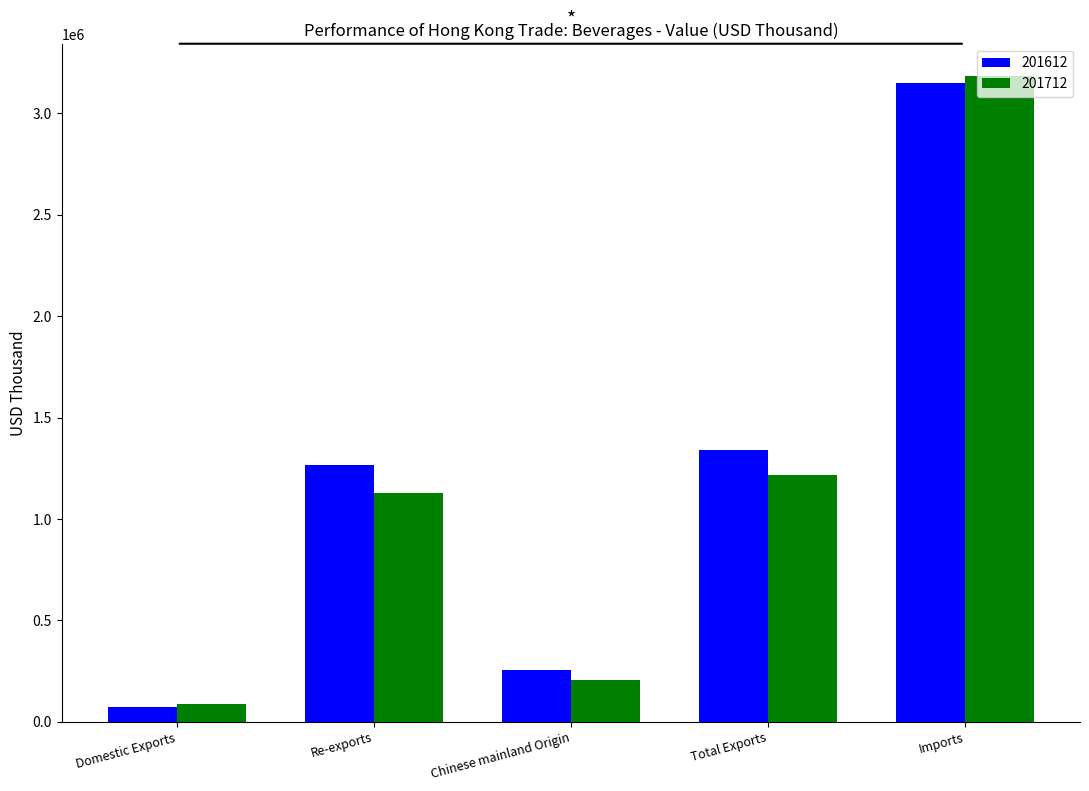

At Total Exports, list the series in order from largest to smallest.

201612, 201712